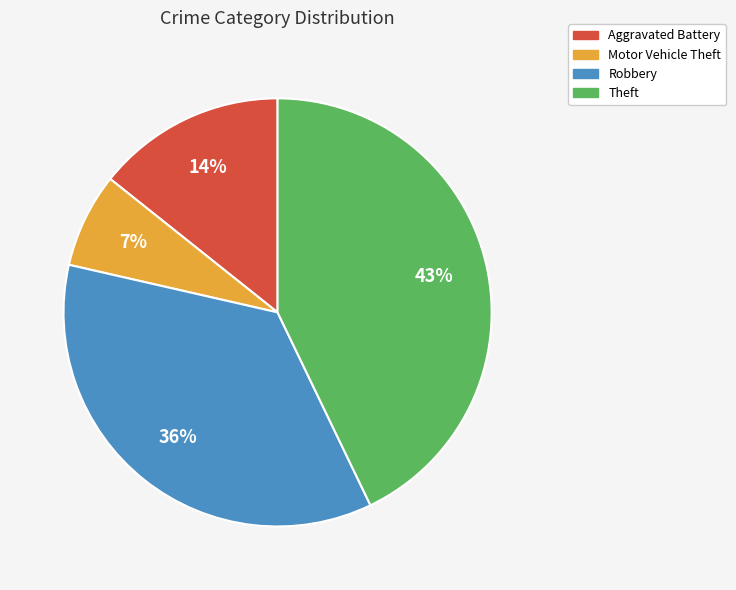

Does any single category account for the majority?

No